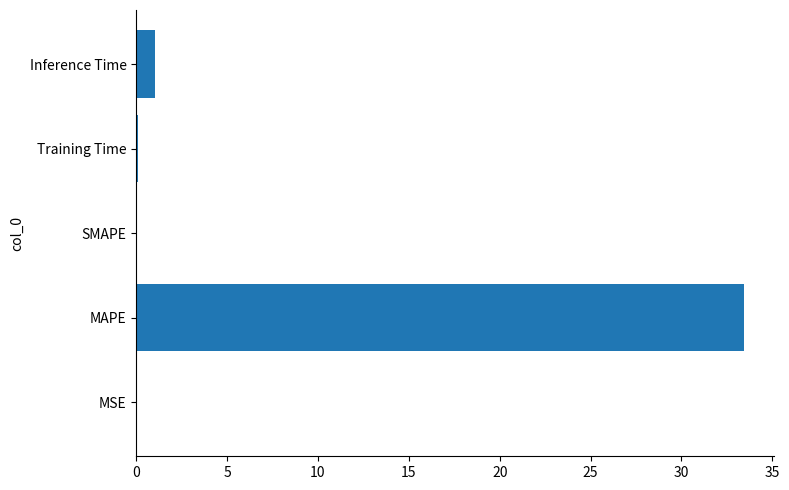

Between Inference Time and SMAPE, which is larger?

Inference Time